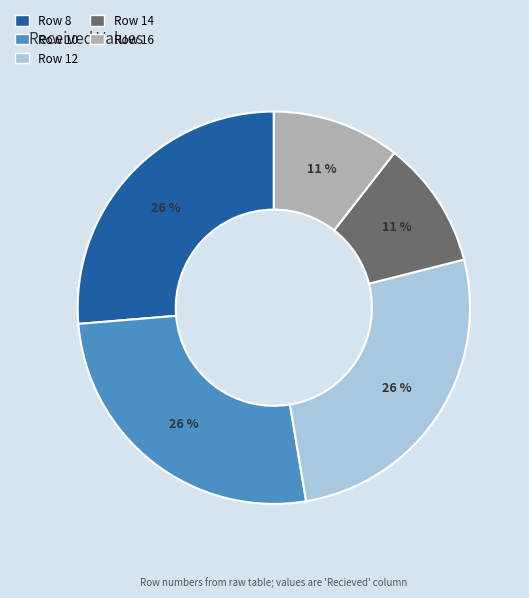

To the nearest percent, what is the average slice percentage?

20%